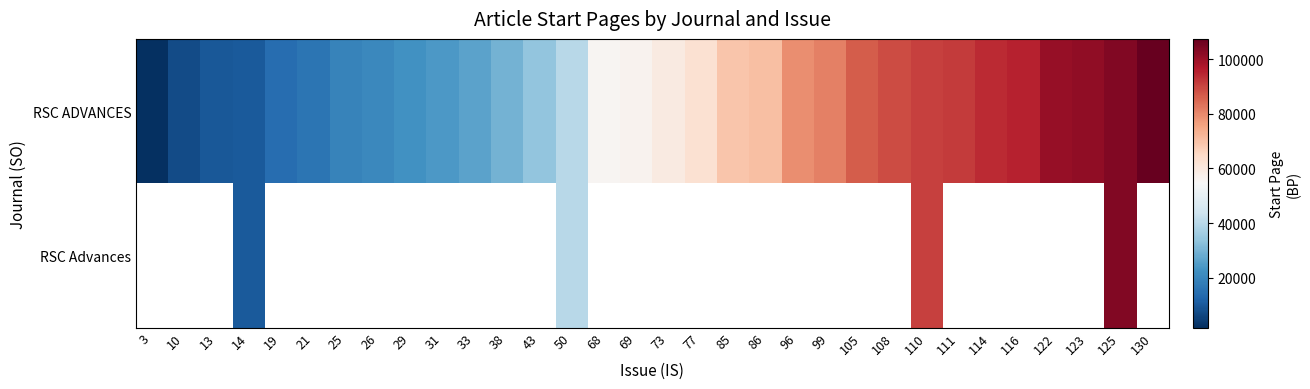

Which series changed the most between 77 and 111?

RSC ADVANCES